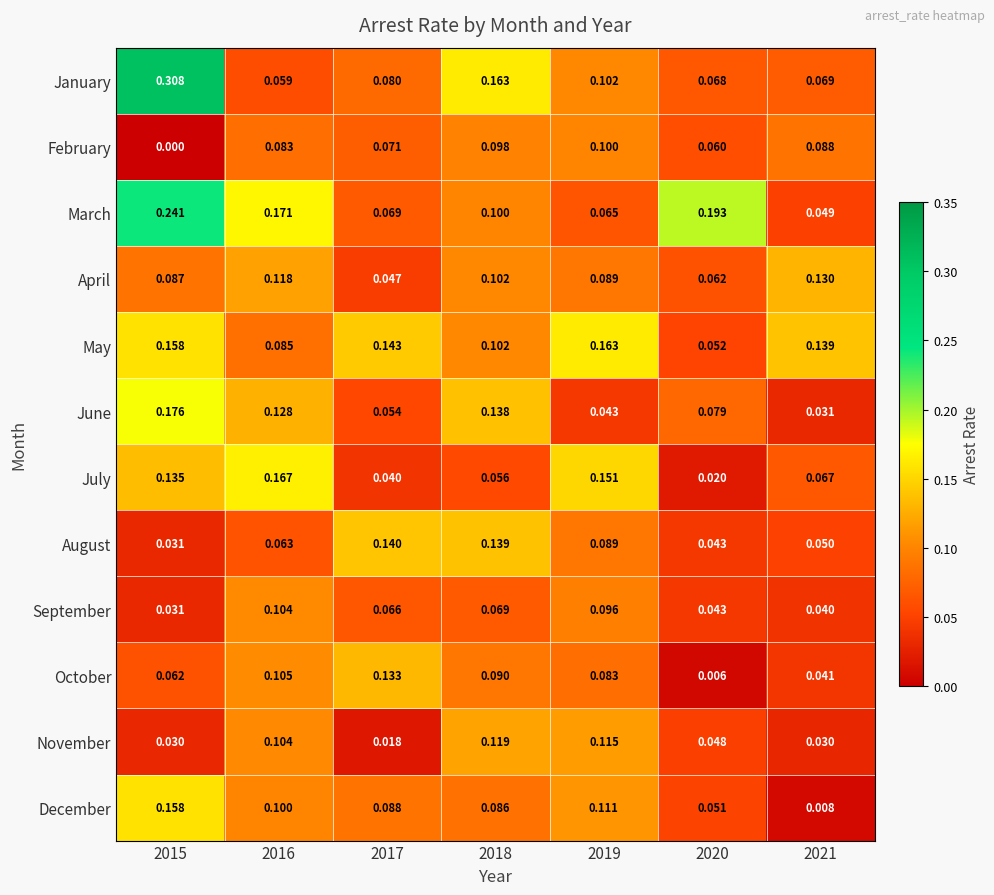

Which label corresponds to the smallest value in the chart?

2015